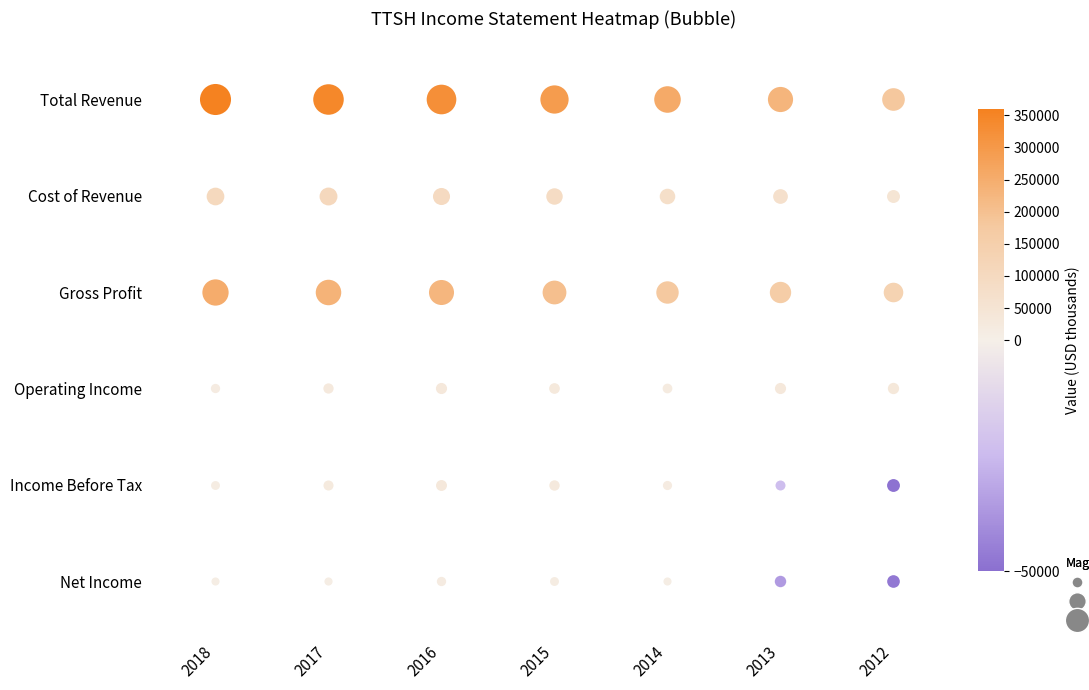

How many data points in Total Revenue are above 293000?

3